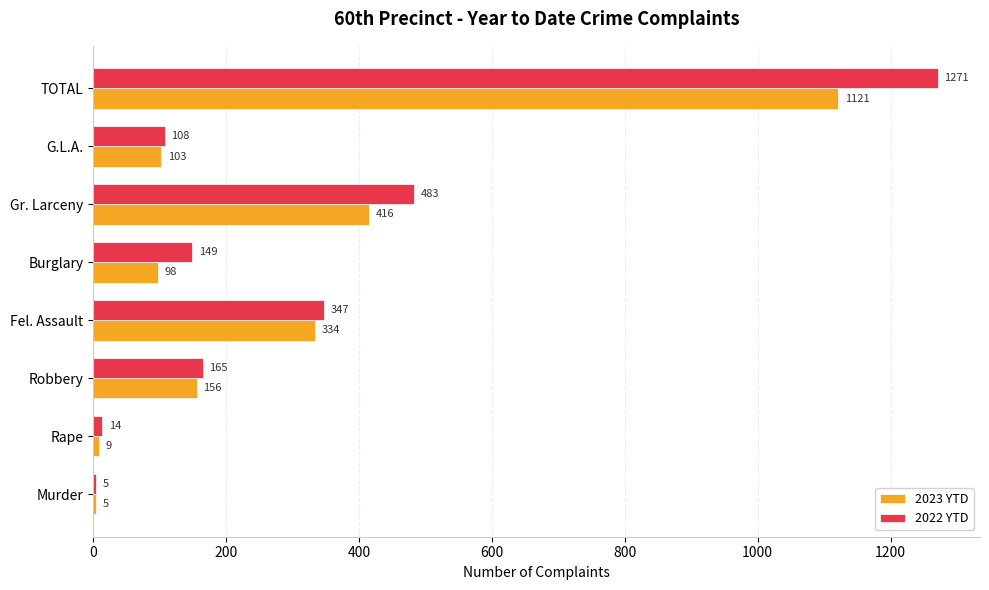

At which category does the chart reach its peak across all series?

TOTAL